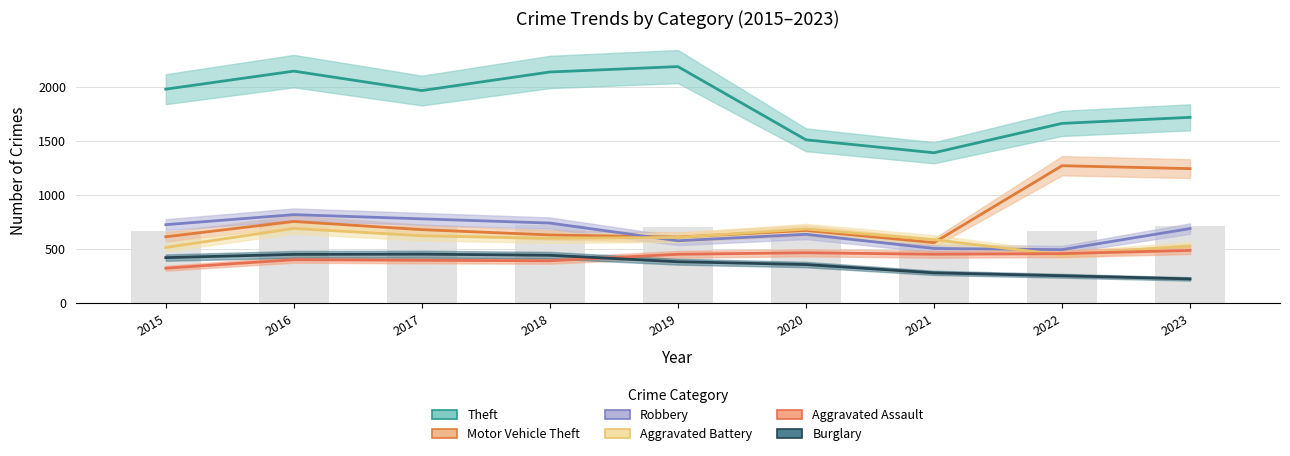

What is the minimum value shown in the chart?

224